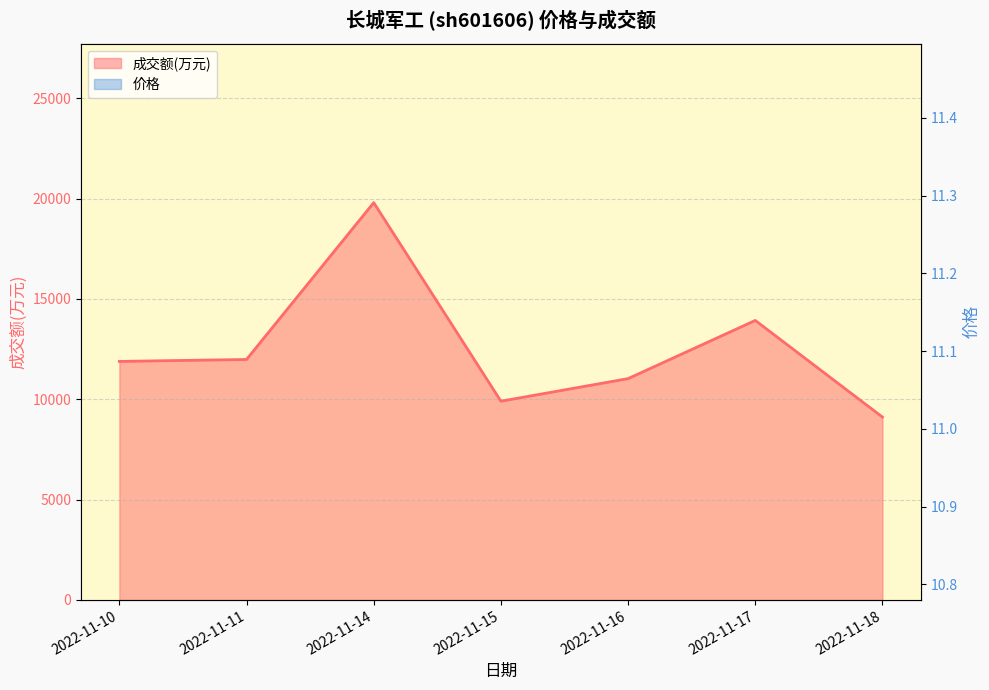

Between 2022-11-11 and 2022-11-18, which is larger?

2022-11-11